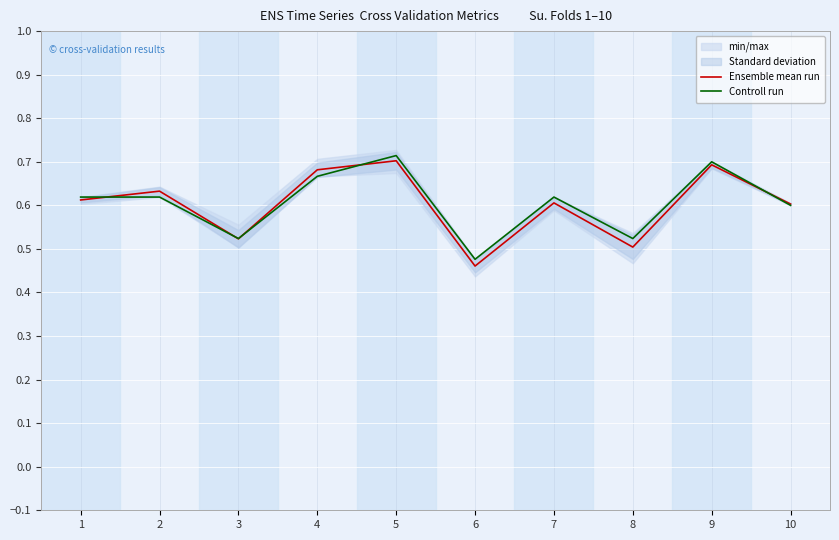

The value of Ensemble mean run at 2 is 0.6. True or false?

True